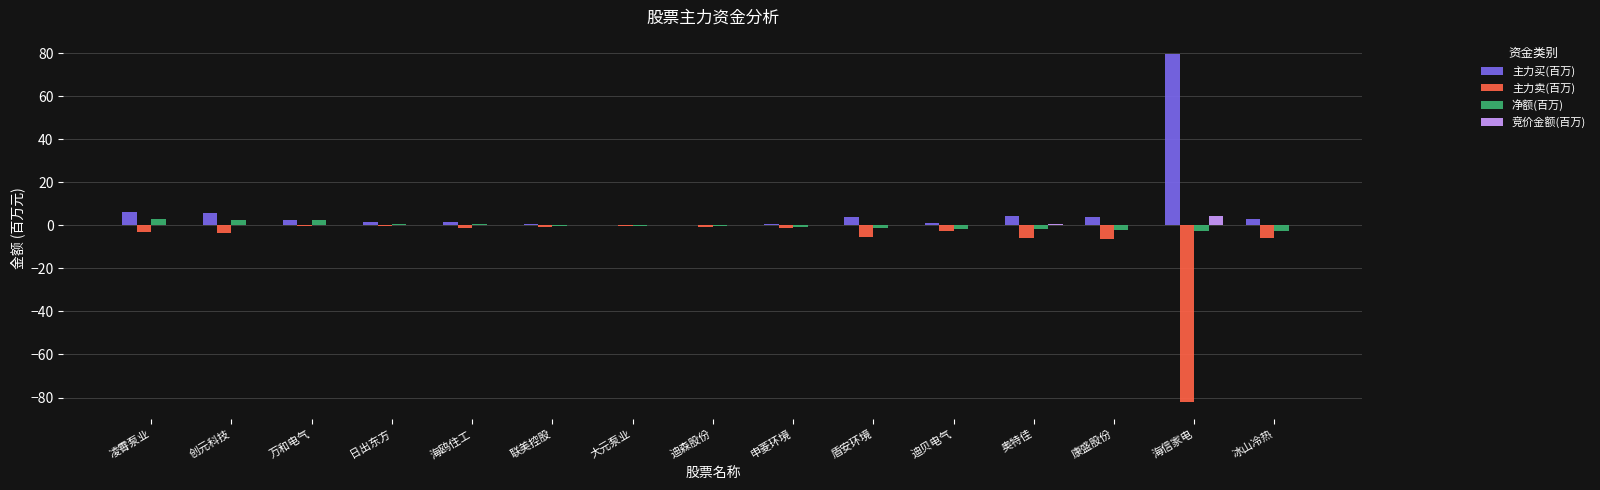

What is the total value across all series at 大元泵业?

-0.8